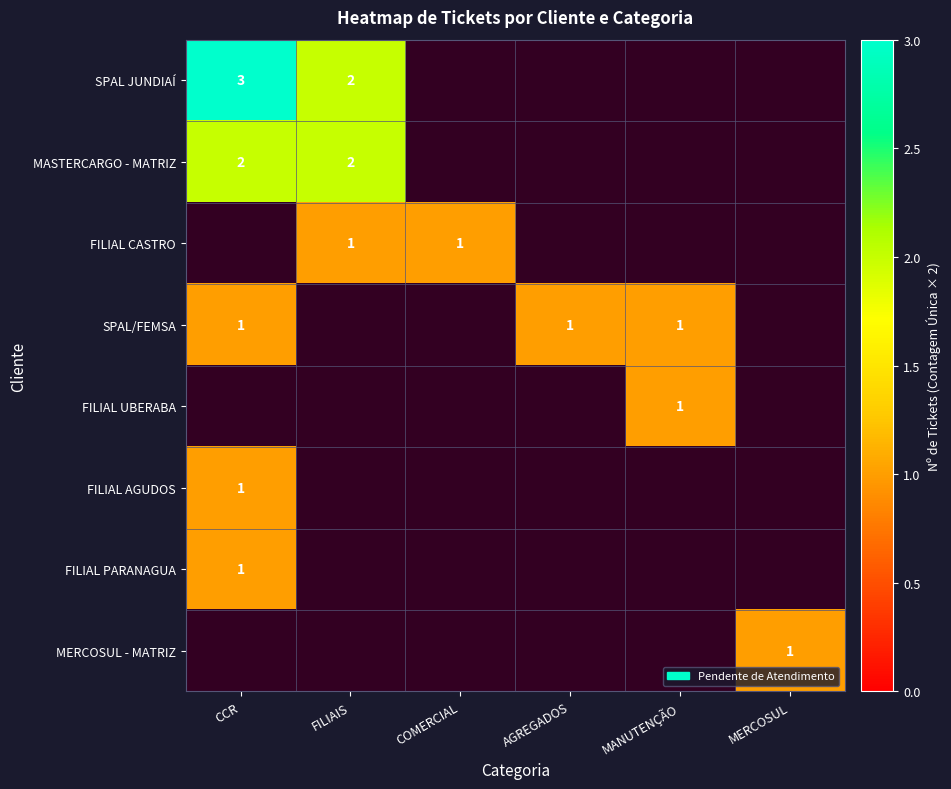

Is it true that FILIAL CASTRO equals 2 at COMERCIAL?

False